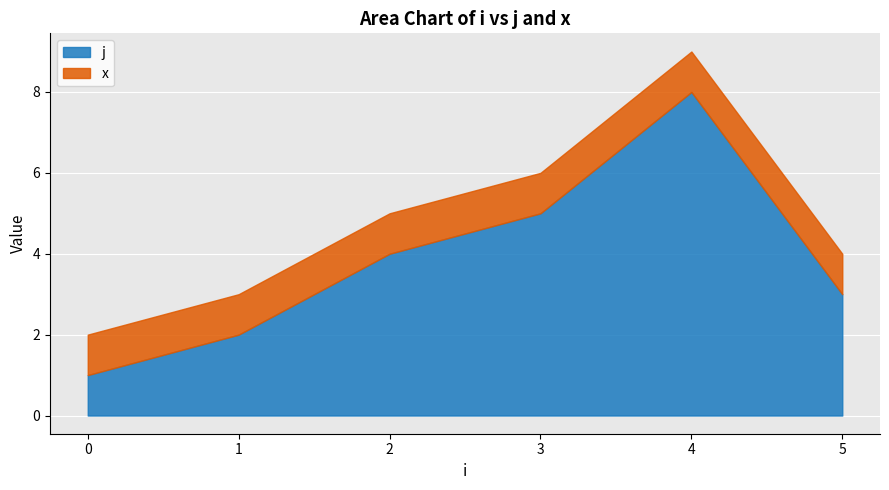

What is the average value of the x series?

1